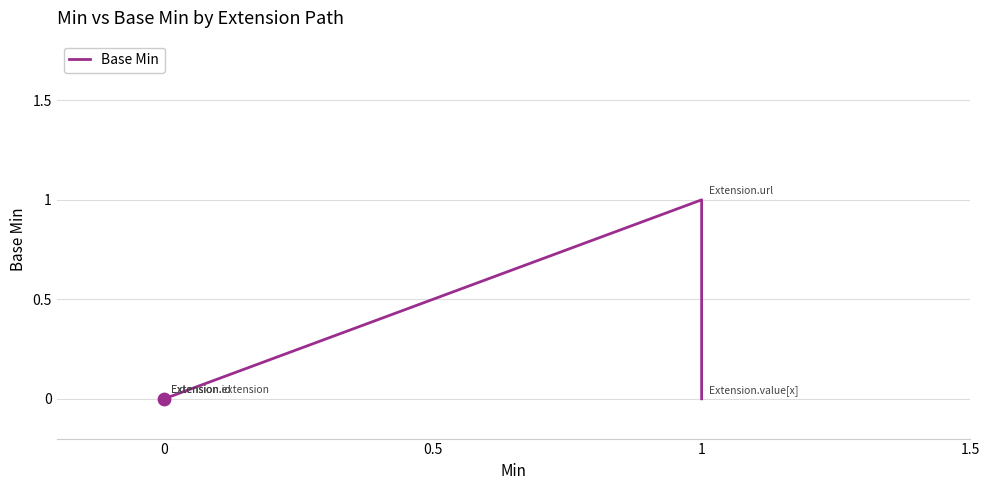

Between 1 and 0, which is larger?

1